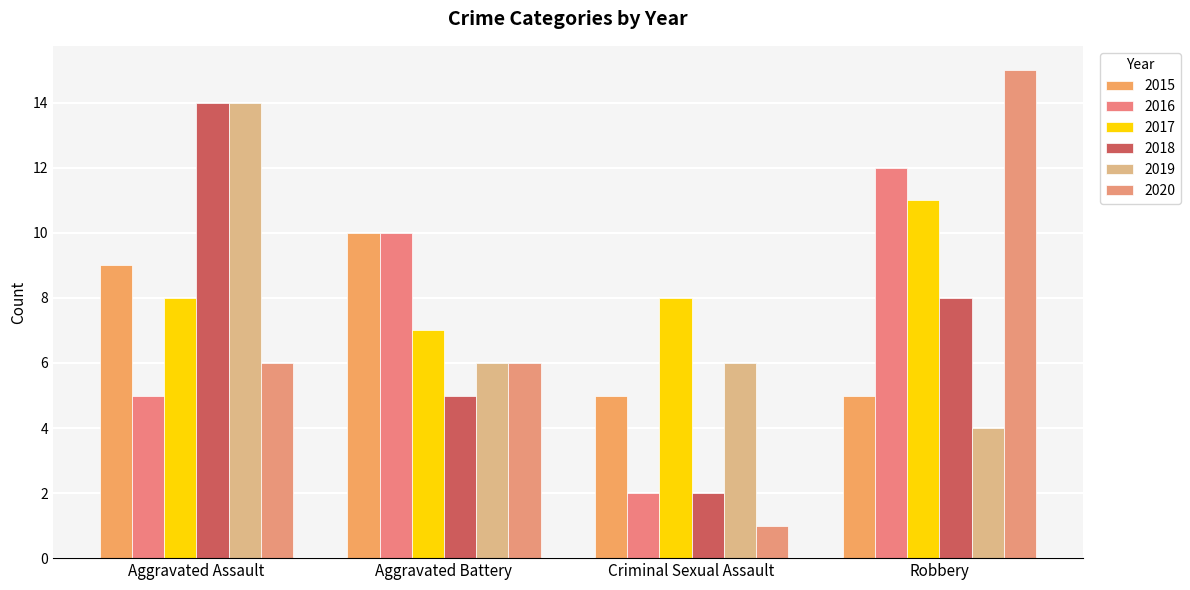

At which label does 2017 reach its peak?

Robbery